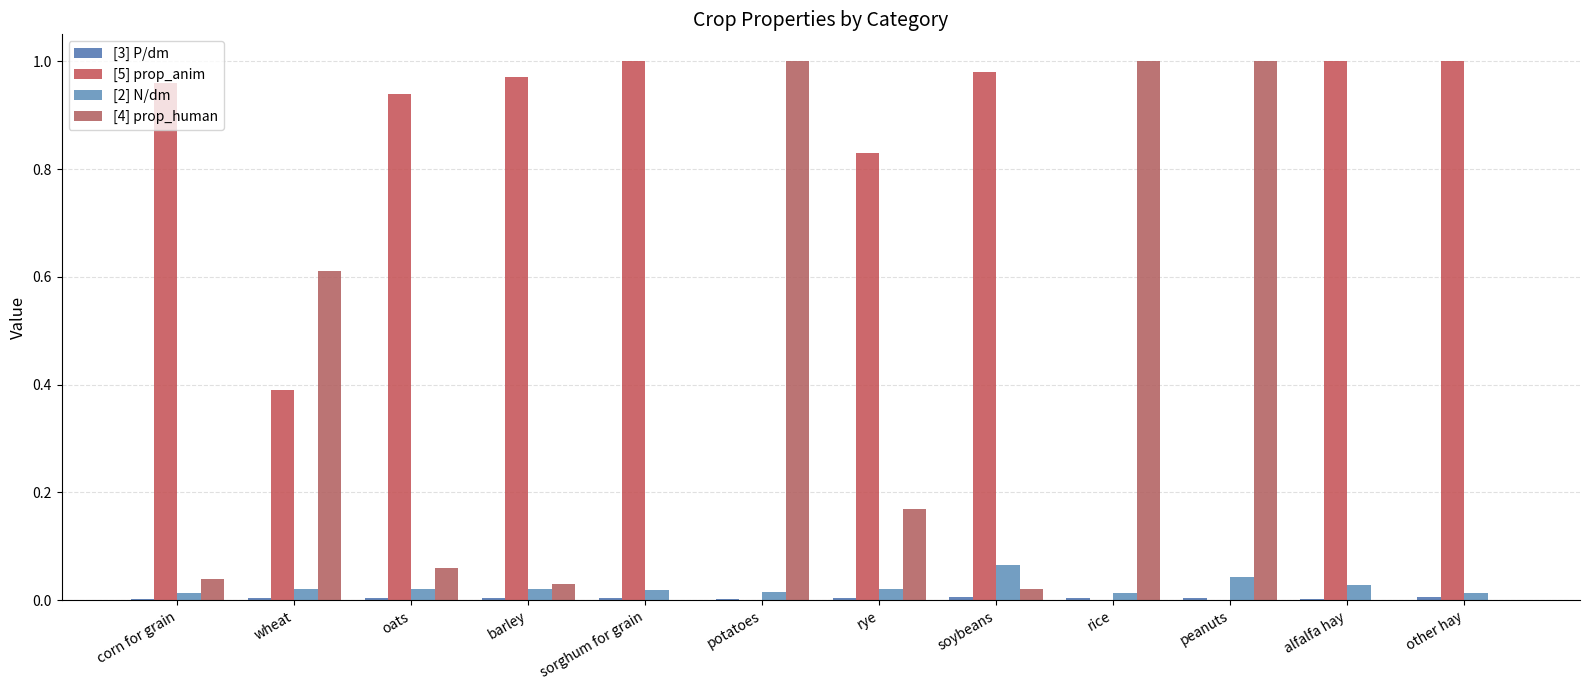

Reading right to left, list all the values displayed in this chart.

[3] P/dm: 0.0	0.0	0.0	0.0	0.0	0.0	0.0	0.0	0.0	0.0	0.0	0.0
[5] prop_anim: 1.0	1.0	0.0	0.0	1.0	0.8	0.0	1.0	1.0	0.9	0.4	1.0
[2] N/dm: 0.0	0.0	0.0	0.0	0.1	0.0	0.0	0.0	0.0	0.0	0.0	0.0
[4] prop_human: 0.0	0.0	1.0	1.0	0.0	0.2	1.0	0.0	0.0	0.1	0.6	0.0